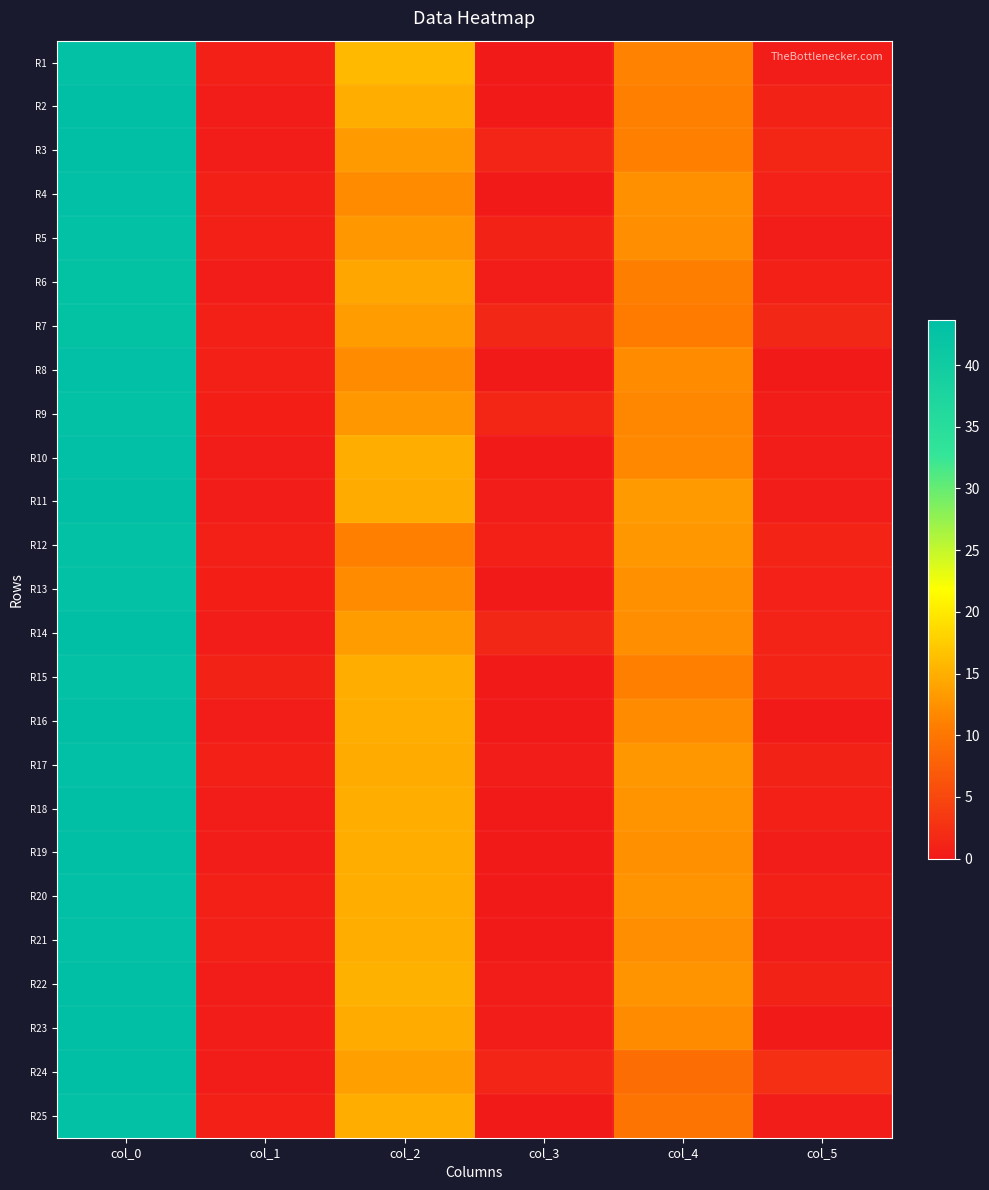

Reading right to left, list all the values displayed in this chart.

R1: col_5=0.5	col_4=11.3	col_3=0.0	col_2=16.0	col_1=0.8	col_0=43.0
R2: col_5=1.0	col_4=11.0	col_3=0.0	col_2=15.0	col_1=0.5	col_0=43.5
R3: col_5=1.4	col_4=11.0	col_3=1.3	col_2=13.2	col_1=0.5	col_0=43.5
R4: col_5=0.9	col_4=12.5	col_3=0.0	col_2=12.0	col_1=0.8	col_0=43.2
R5: col_5=0.5	col_4=12.3	col_3=1.0	col_2=13.0	col_1=0.8	col_0=43.0
R6: col_5=0.8	col_4=10.8	col_3=0.4	col_2=14.2	col_1=0.4	col_0=42.8
R7: col_5=1.5	col_4=10.5	col_3=1.5	col_2=13.5	col_1=0.8	col_0=42.8
R8: col_5=0.0	col_4=12.0	col_3=0.0	col_2=12.0	col_1=0.8	col_0=43.2
R9: col_5=0.5	col_4=11.7	col_3=1.4	col_2=13.0	col_1=0.7	col_0=43.0
R10: col_5=0.4	col_4=11.8	col_3=0.0	col_2=15.0	col_1=0.4	col_0=43.2
R11: col_5=0.5	col_4=13.3	col_3=0.4	col_2=14.8	col_1=0.5	col_0=43.7
R12: col_5=1.2	col_4=13.0	col_3=0.8	col_2=11.0	col_1=0.8	col_0=43.0
R13: col_5=0.9	col_4=12.5	col_3=0.0	col_2=12.0	col_1=0.7	col_0=43.0
R14: col_5=1.1	col_4=12.2	col_3=1.5	col_2=13.5	col_1=0.5	col_0=43.5
R15: col_5=1.2	col_4=11.0	col_3=0.0	col_2=15.0	col_1=1.0	col_0=43.0
R16: col_5=0.0	col_4=12.0	col_3=0.0	col_2=15.0	col_1=0.5	col_0=43.5
R17: col_5=1.0	col_4=13.0	col_3=0.4	col_2=14.8	col_1=0.8	col_0=43.2
R18: col_5=0.8	col_4=12.8	col_3=0.0	col_2=15.0	col_1=0.5	col_0=43.5
R19: col_5=0.5	col_4=12.5	col_3=0.0	col_2=15.0	col_1=0.5	col_0=43.5
R20: col_5=0.8	col_4=12.8	col_3=0.0	col_2=15.0	col_1=0.8	col_0=43.2
R21: col_5=0.5	col_4=12.3	col_3=0.0	col_2=15.0	col_1=0.8	col_0=43.2
R22: col_5=0.9	col_4=12.7	col_3=0.4	col_2=15.2	col_1=0.5	col_0=43.7
R23: col_5=0.0	col_4=12.0	col_3=0.4	col_2=14.8	col_1=0.5	col_0=43.5
R24: col_5=2.5	col_4=9.0	col_3=1.3	col_2=13.8	col_1=0.5	col_0=43.5
R25: col_5=0.4	col_4=9.8	col_3=0.0	col_2=15.0	col_1=0.8	col_0=43.0